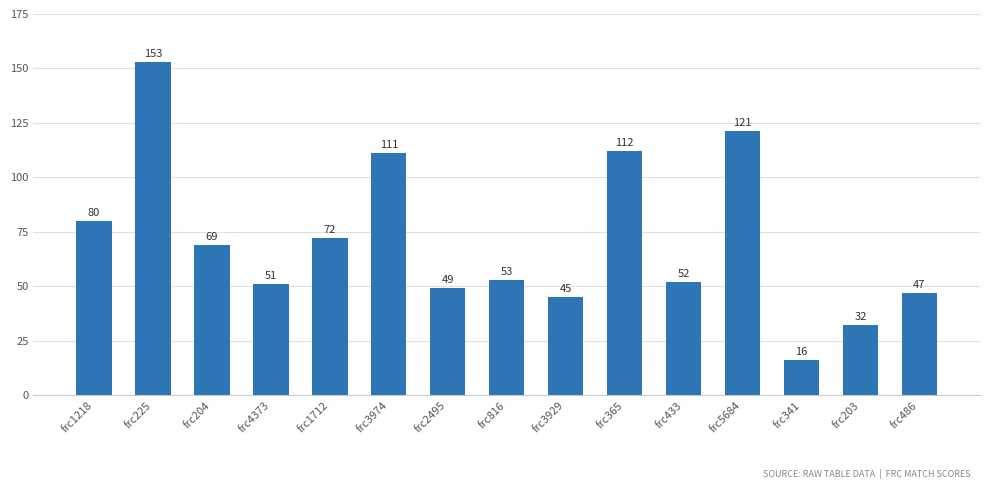

What position from the right is frc204?

13